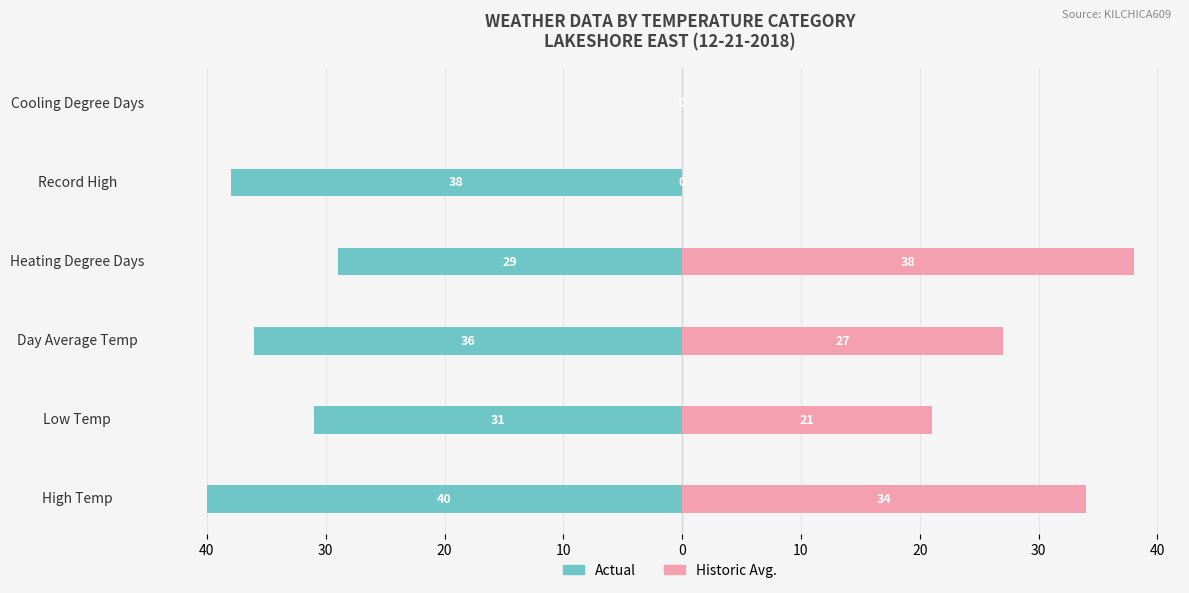

Which series changed the most between 30 and 10?

Historic Avg.